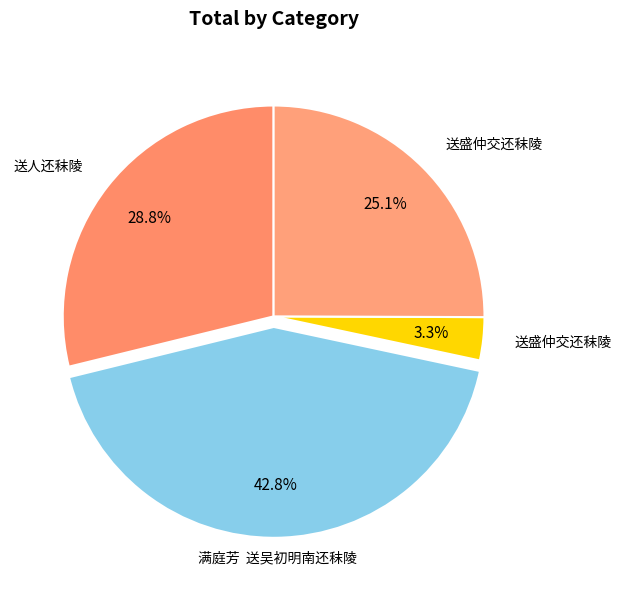

How many slices are in this pie chart?

4